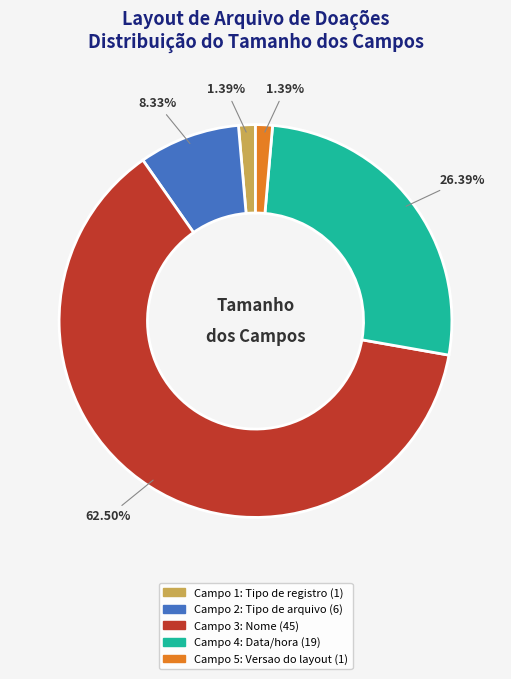

Is it true that Campo 1: Tipo de registro (1) is 1% of the pie?

True